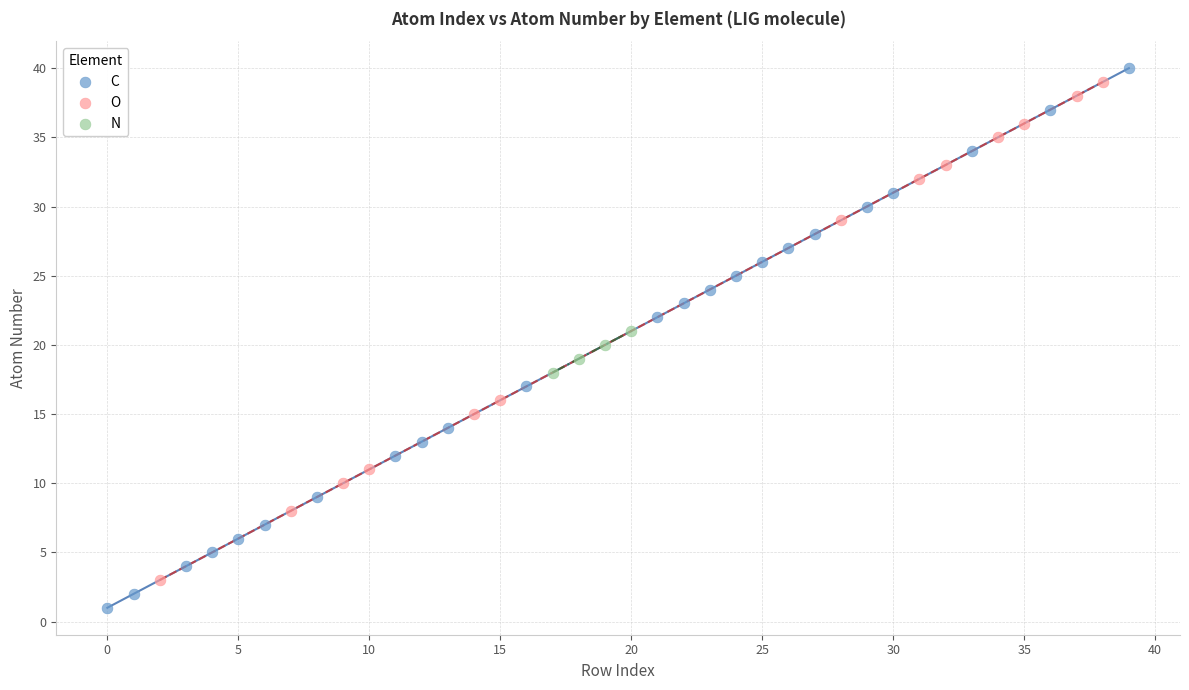

Which series has the widest spread of Y values?

C